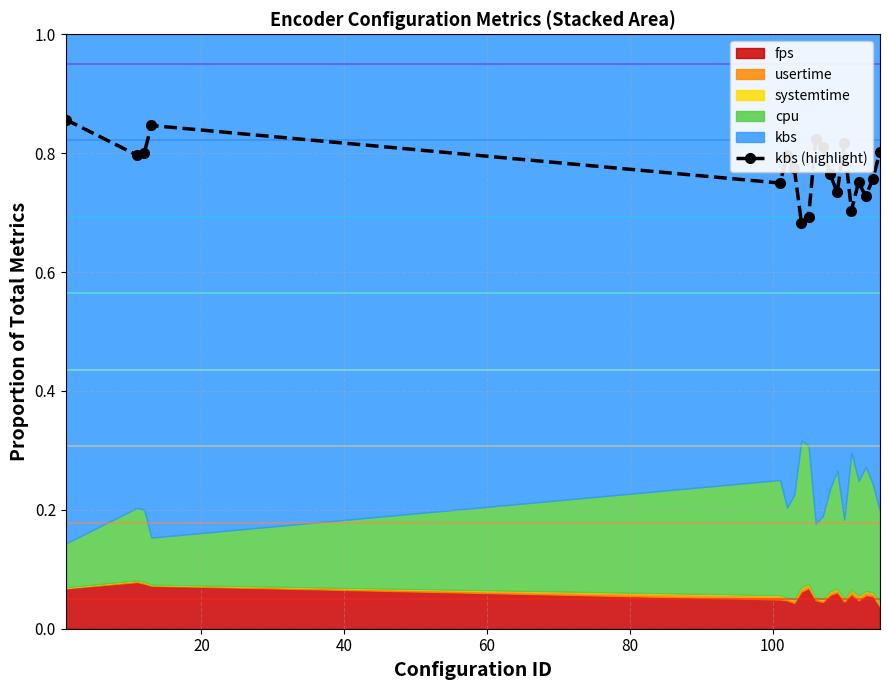

What is the difference between the second highest and second lowest values?

0.2